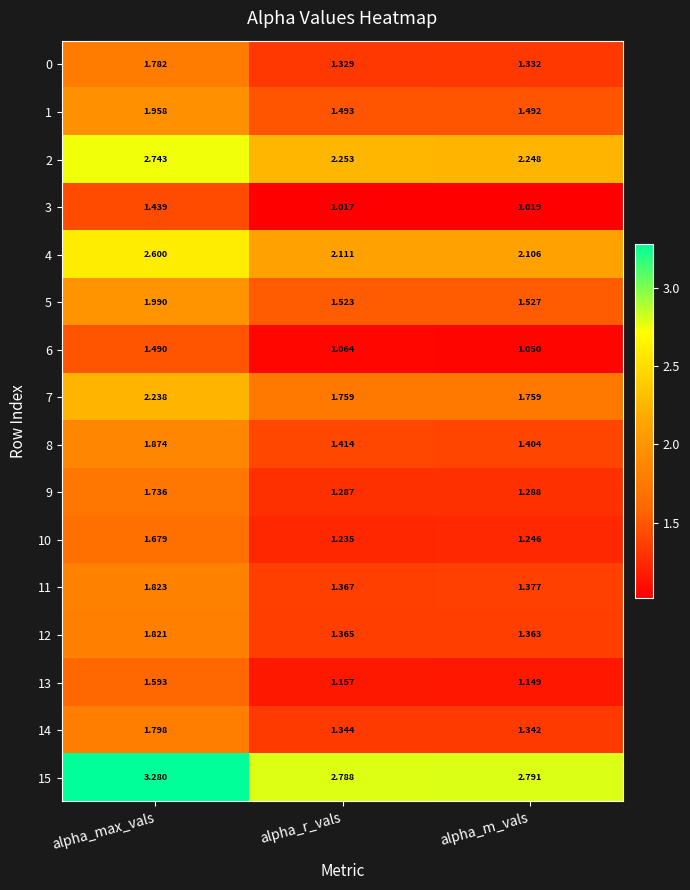

At which label is 8 closest to 1?

alpha_m_vals